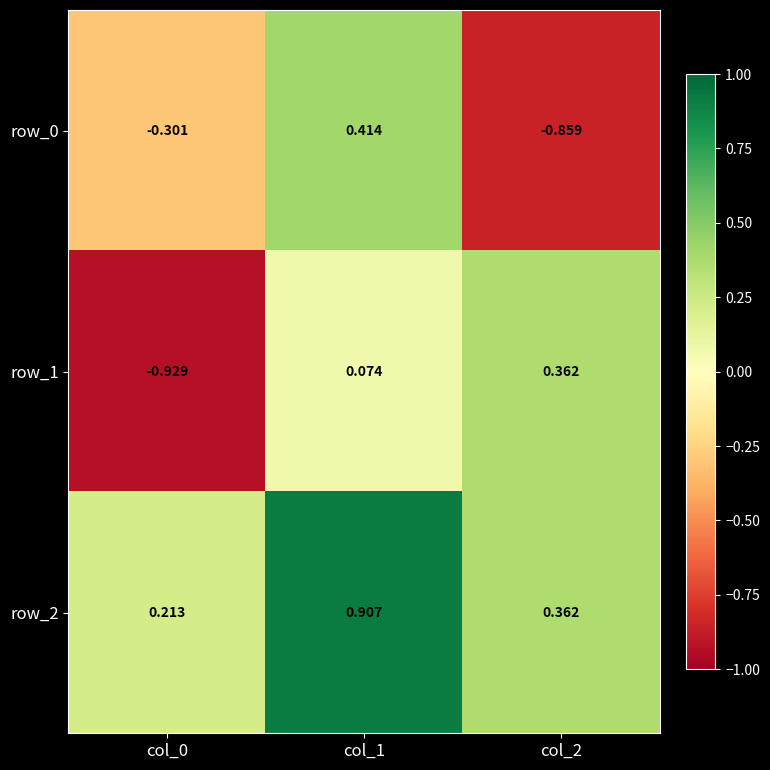

Reading left to right, what are all the values shown in this chart?

row_0: col_0=-0.3	col_1=0.4	col_2=-0.9
row_1: col_0=-0.9	col_1=0.1	col_2=0.4
row_2: col_0=0.2	col_1=0.9	col_2=0.4